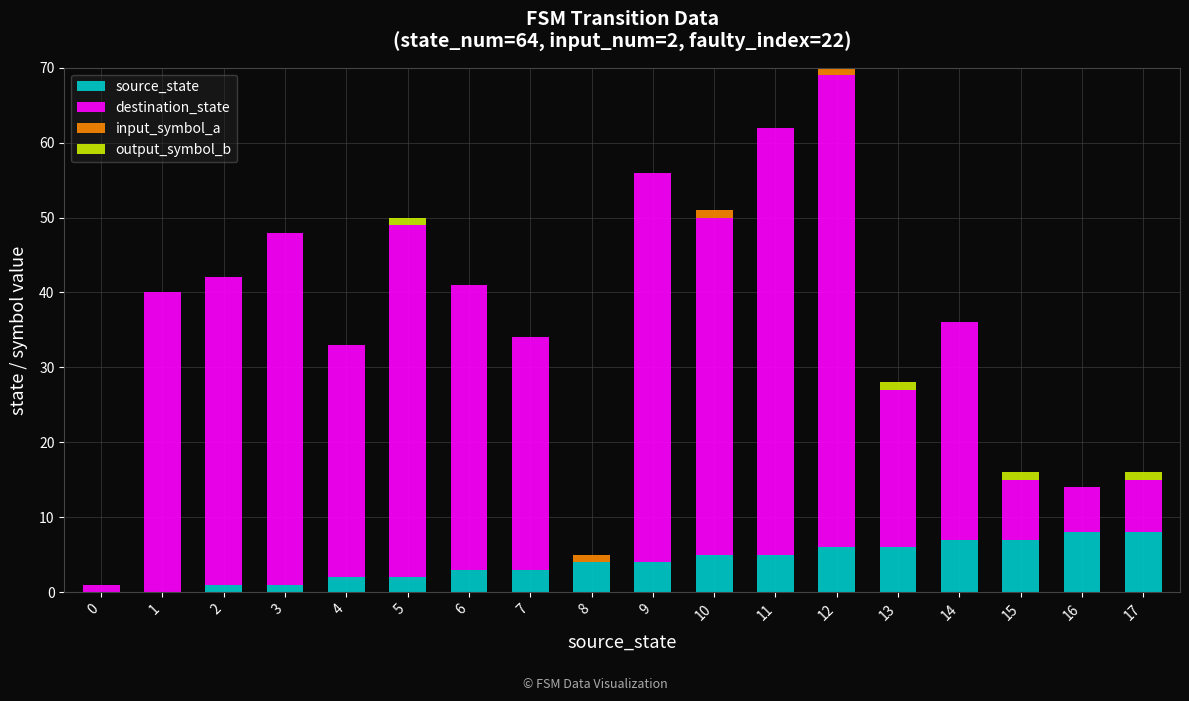

What is the total value across all series at 9?

56